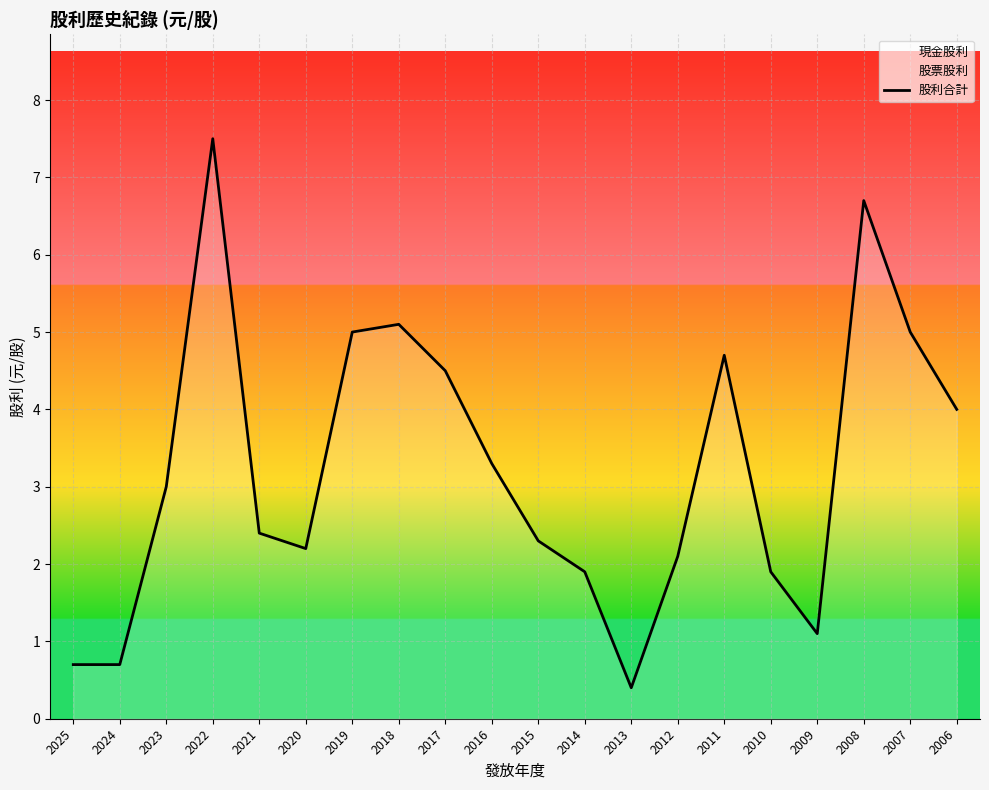

List the labels in order of value, largest first.

2022, 2008, 2018, 2019, 2007, 2011, 2017, 2006, 2016, 2023, 2021, 2015, 2020, 2012, 2014, 2010, 2009, 2025, 2024, 2013